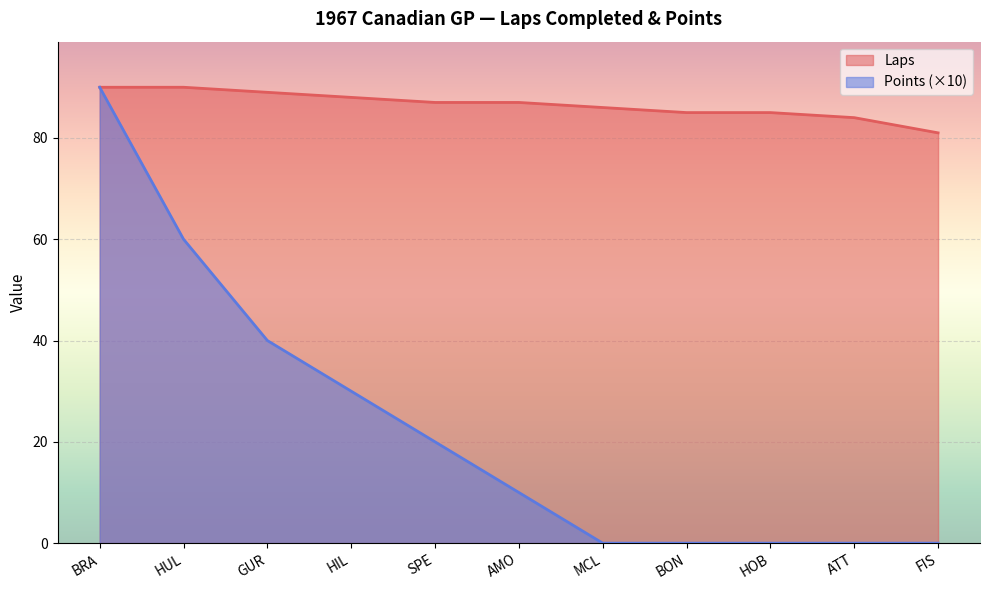

What is the label of the 11th point from the right?

BRA